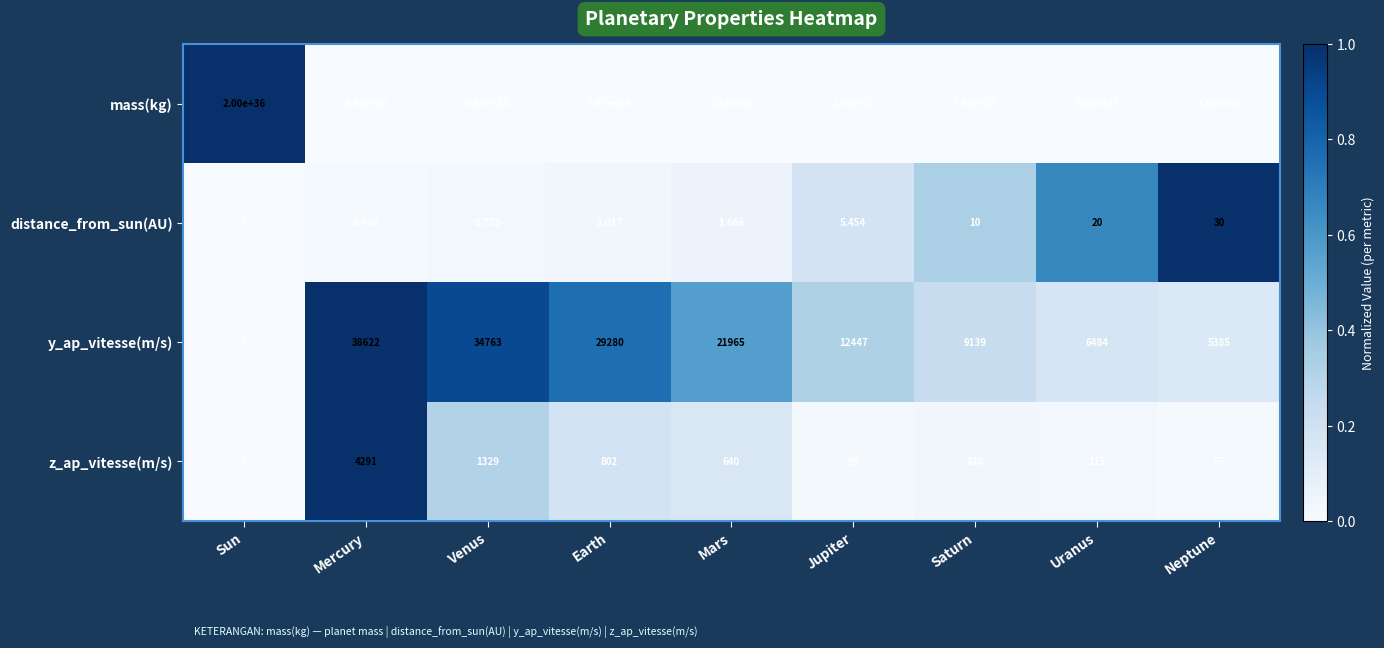

At which label does distance_from_sun(AU) first exceed 1?

Earth